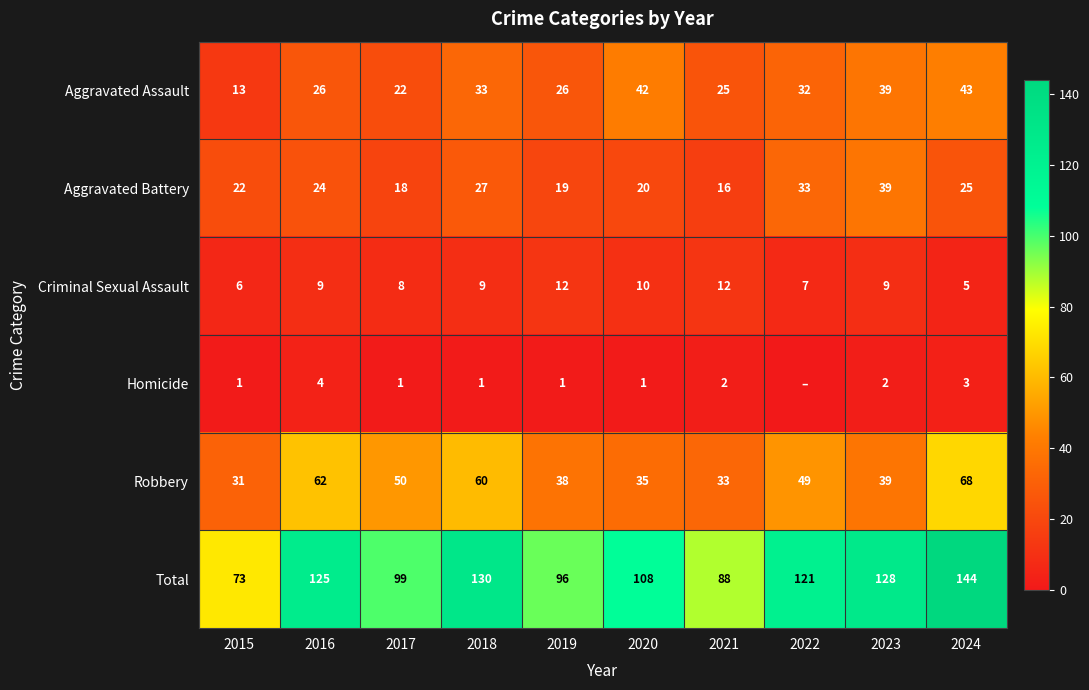

Is it true that Criminal Sexual Assault equals 15 at 2020?

False